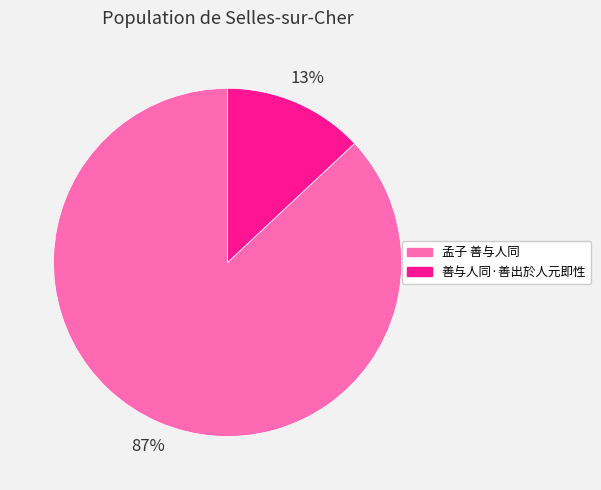

What percentage is the 善与人同·善出於人元即性 slice, to the nearest percent?

13%